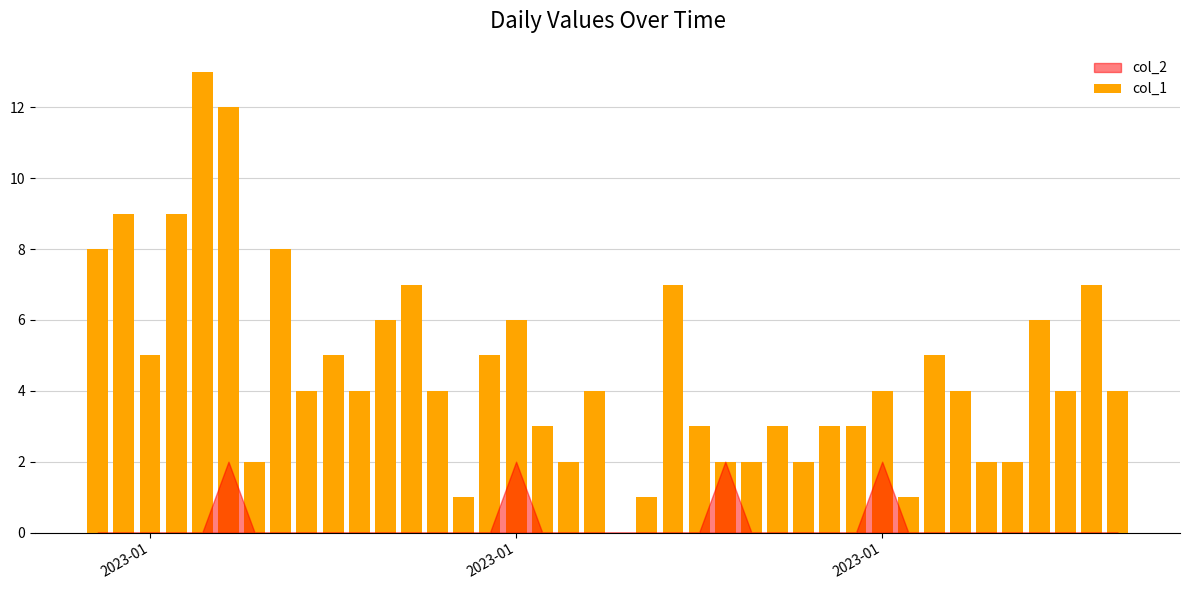

What is the sum of all values?

182